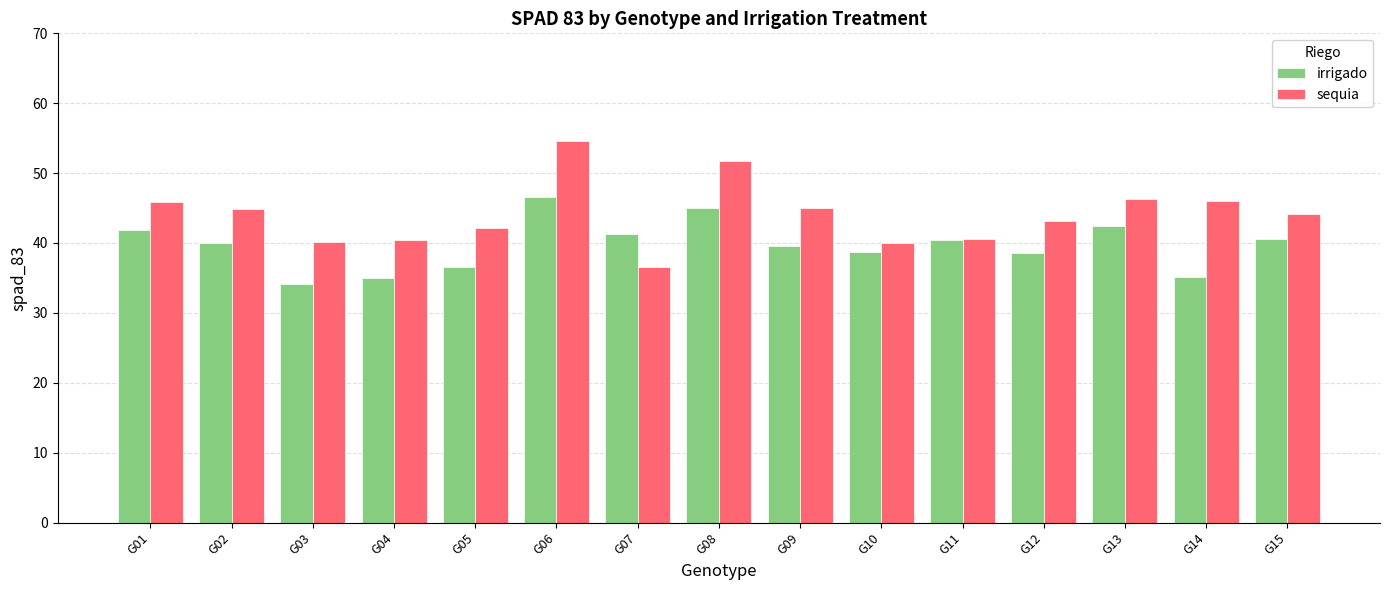

Which series has the largest range (max minus min)?

sequia